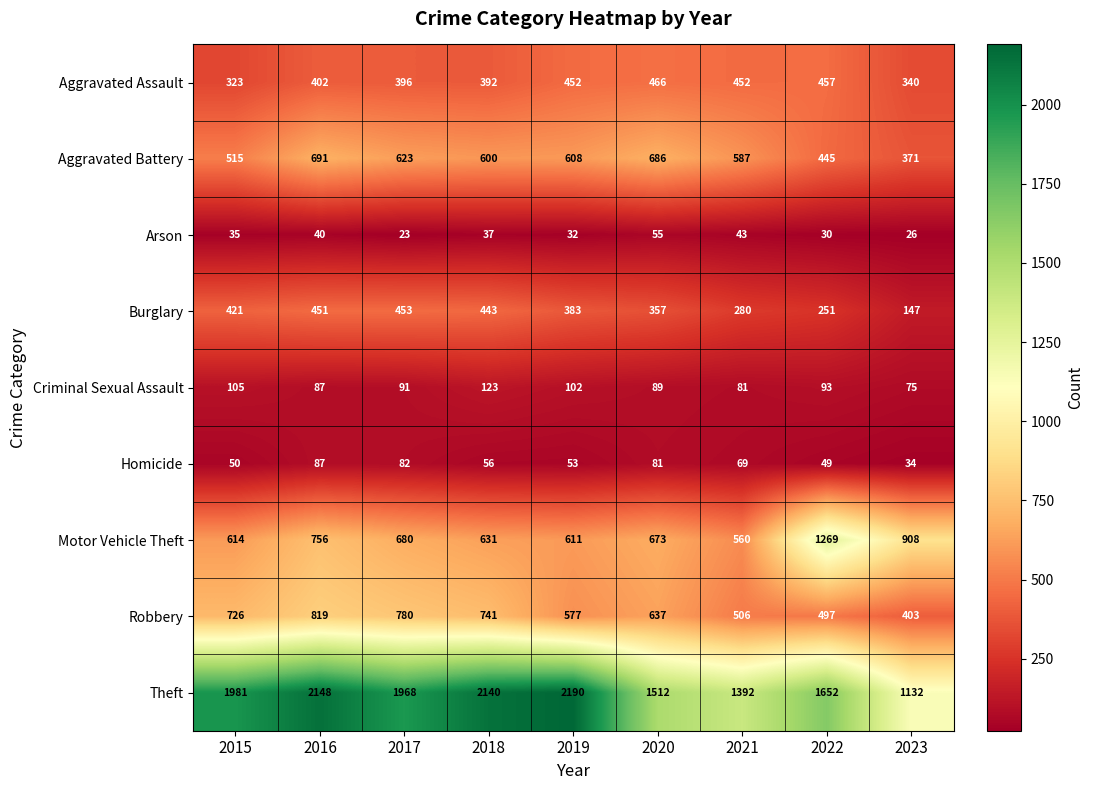

What is the smallest value displayed?

23